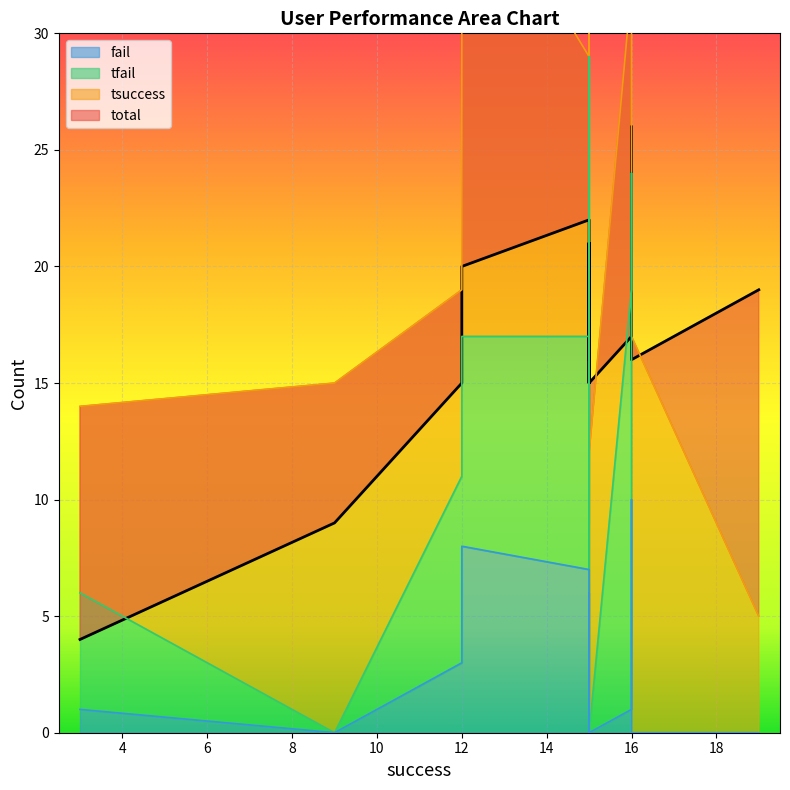

True or false: fail has a value of 0 at 9.

True